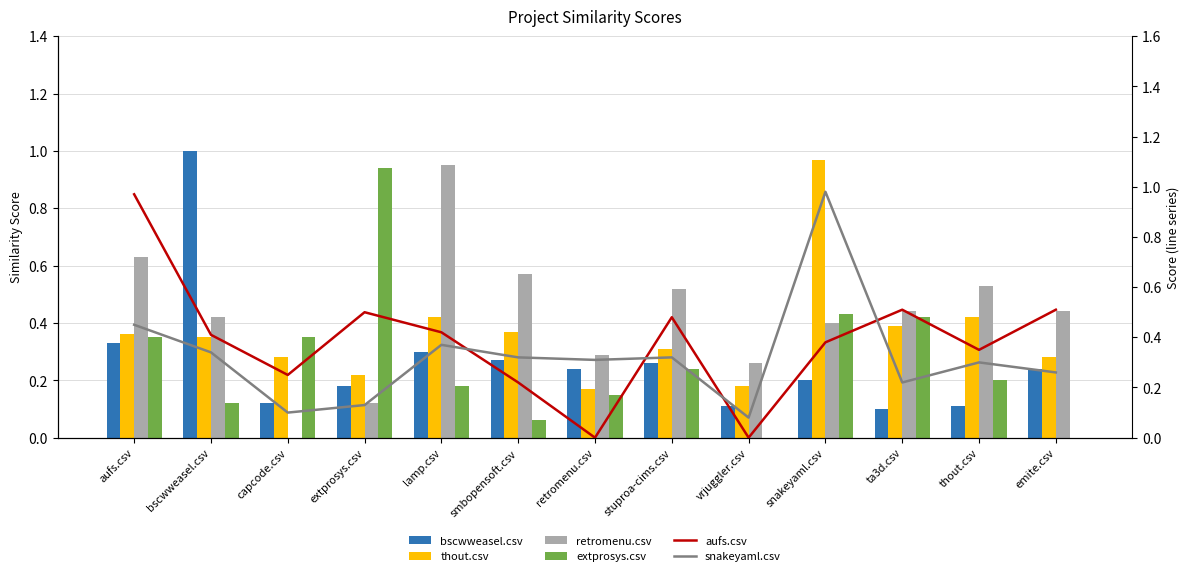

What is the label of the 8th bar from the right?

smbopensoft.csv